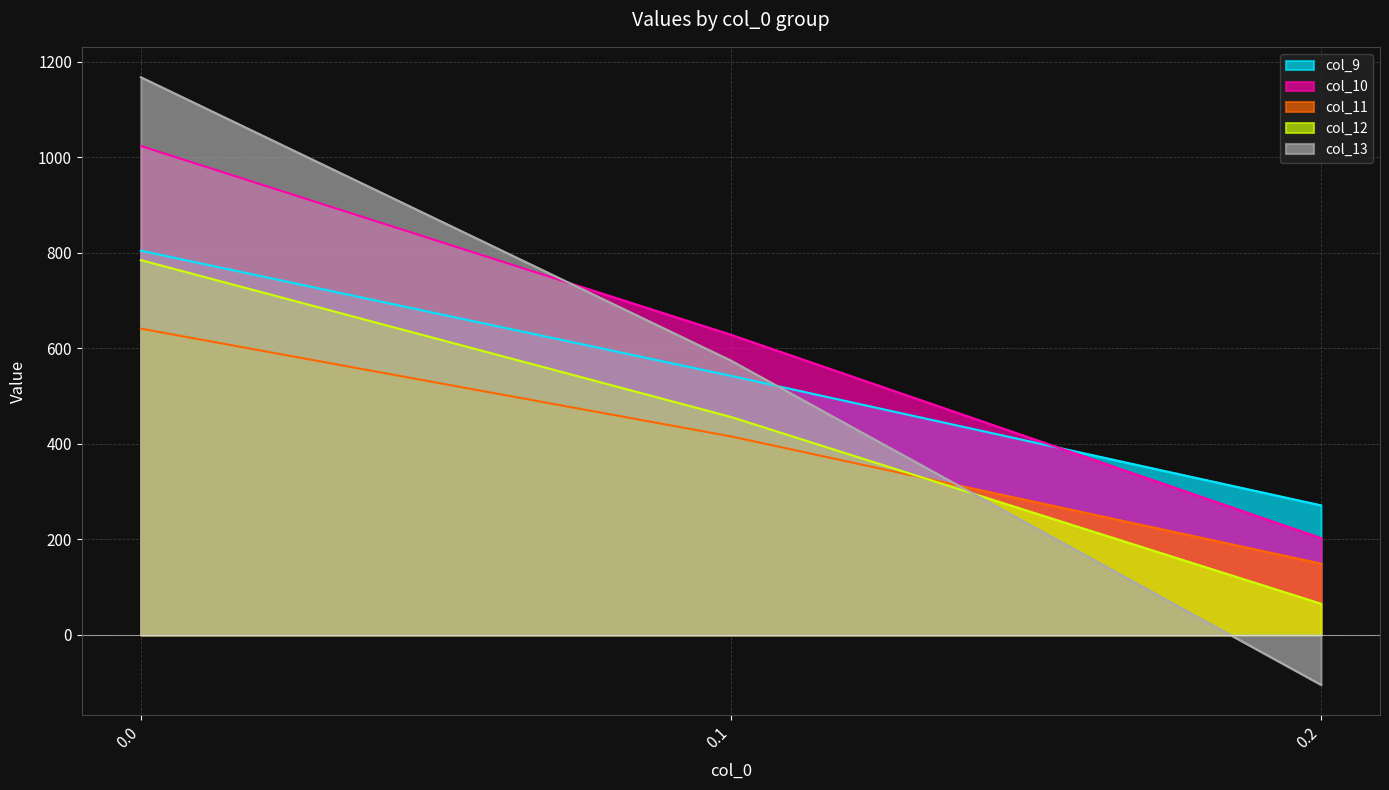

How many lines are shown in the chart?

5